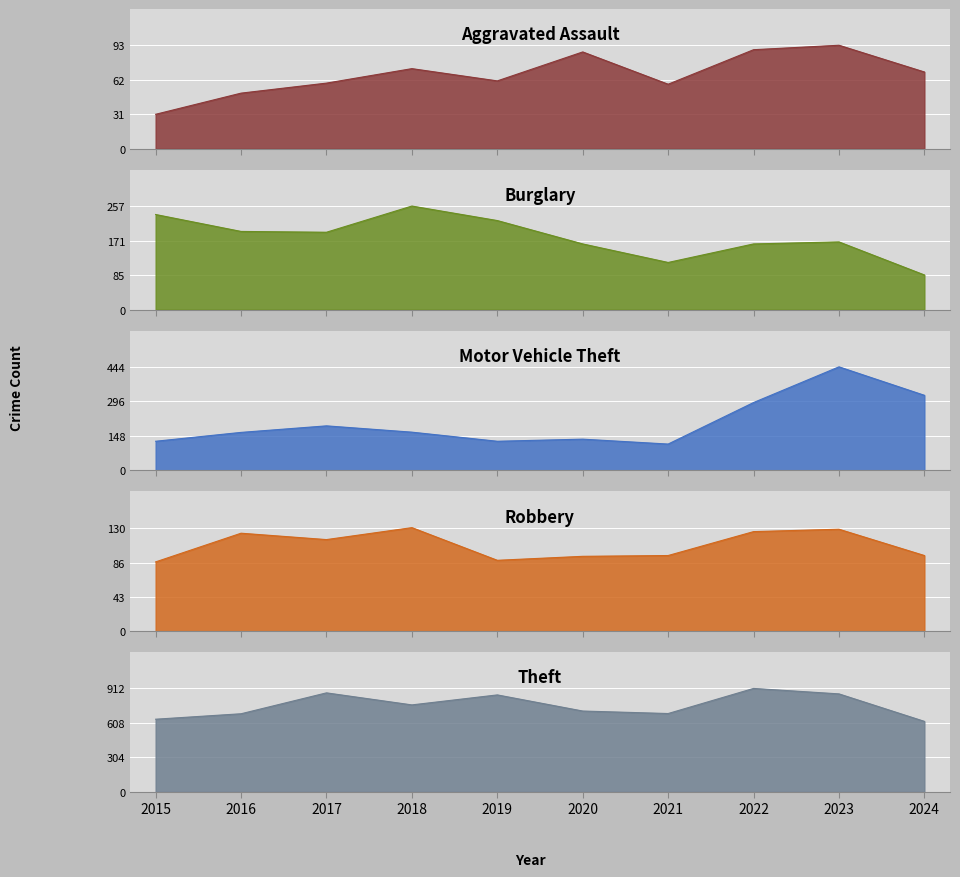

Reading left to right, transcribe all the data shown in this chart.

Aggravated Assault: 2015=31	2016=50	2017=59	2018=72	2019=61	2020=87	2021=58	2022=89	2023=93	2024=69
Burglary: 2015=236	2016=194	2017=192	2018=257	2019=221	2020=163	2021=117	2022=163	2023=168	2024=86
Motor Vehicle Theft: 2015=125	2016=163	2017=191	2018=164	2019=125	2020=134	2021=113	2022=291	2023=444	2024=322
Robbery: 2015=87	2016=123	2017=115	2018=130	2019=89	2020=94	2021=95	2022=125	2023=128	2024=95
Theft: 2015=641	2016=689	2017=873	2018=767	2019=855	2020=713	2021=691	2022=912	2023=864	2024=622